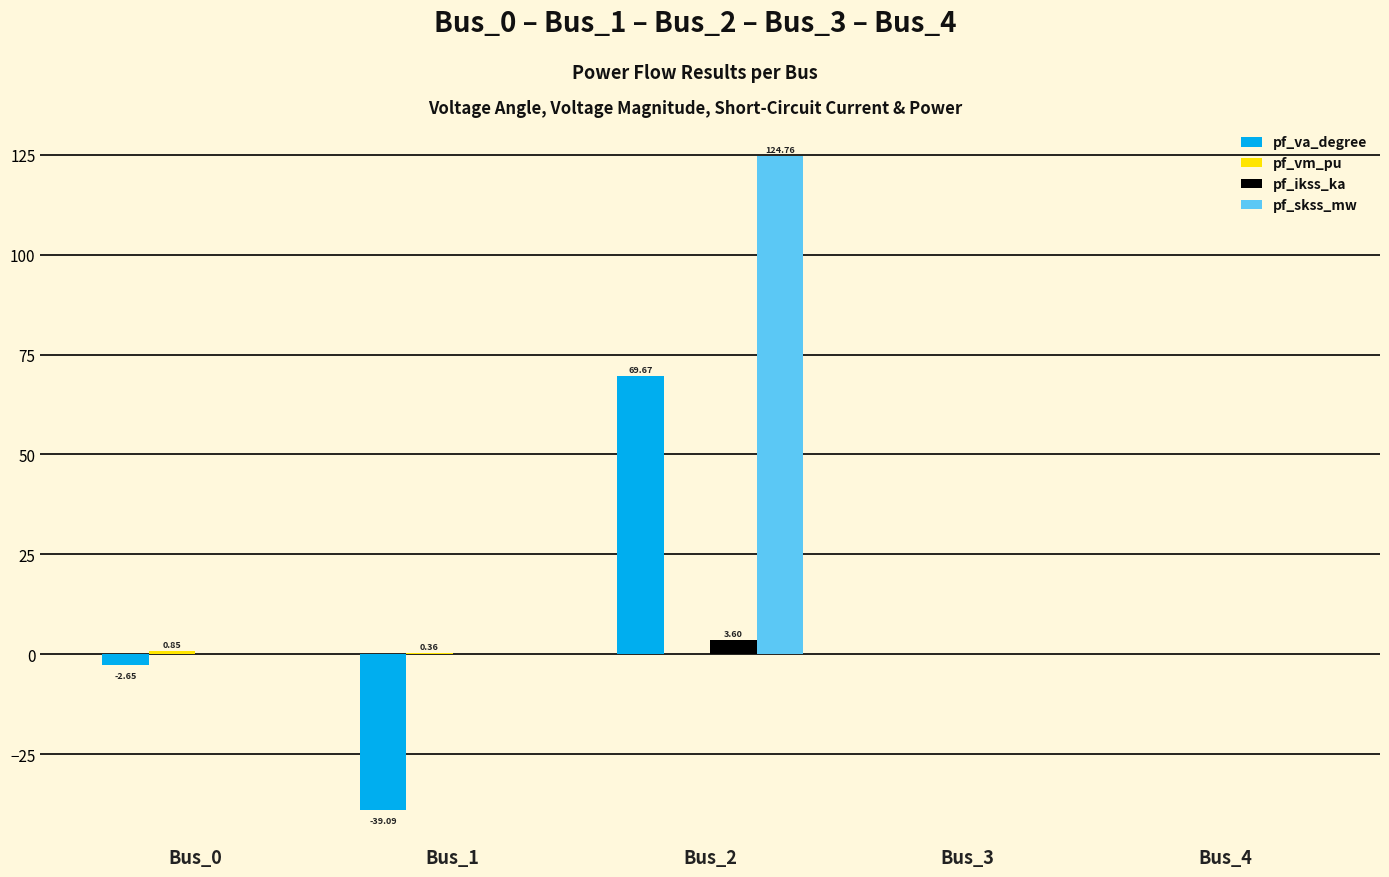

At which category is the sum across all series the highest?

Bus_2